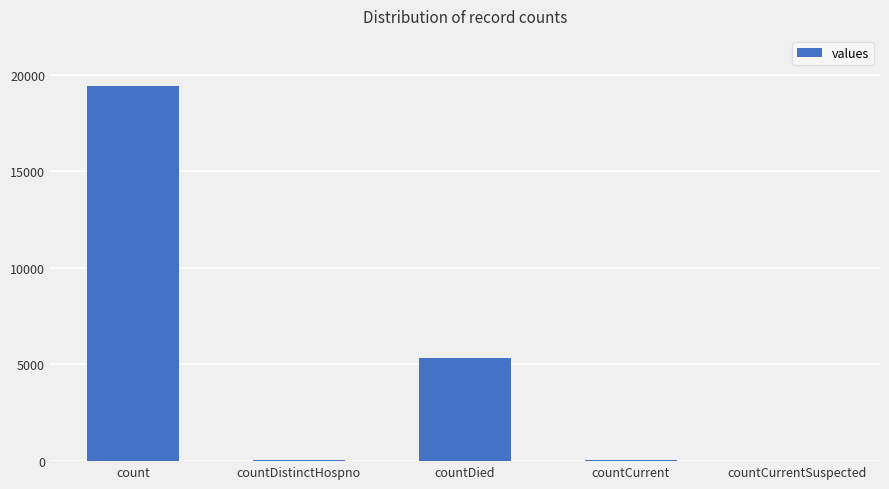

What is the change in value from count to countDistinctHospno?

-19382